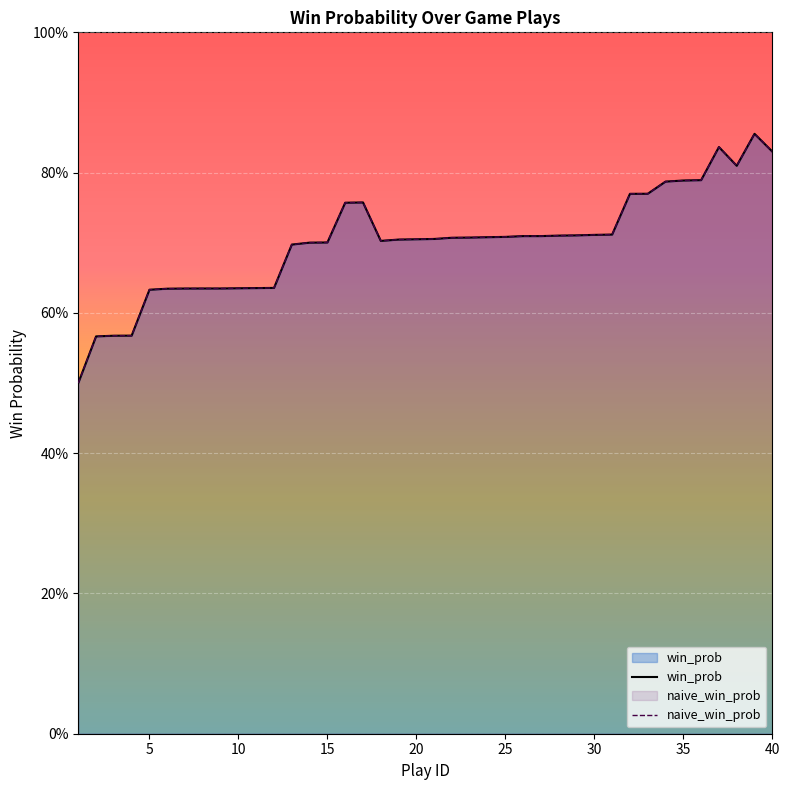

True or false: naive_win_prob and win_prob intersect in this chart.

False